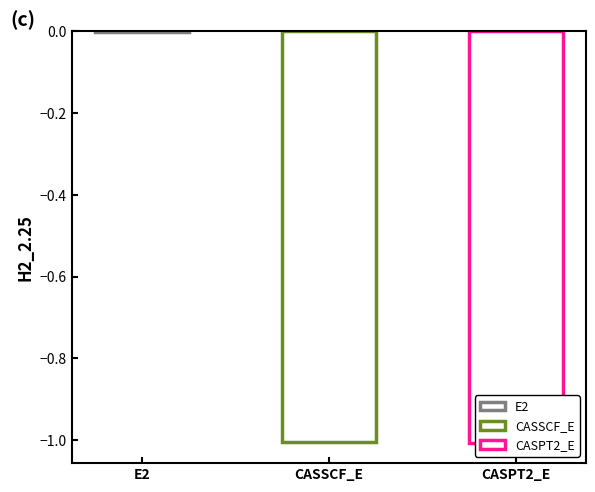

How many values are below -1?

2